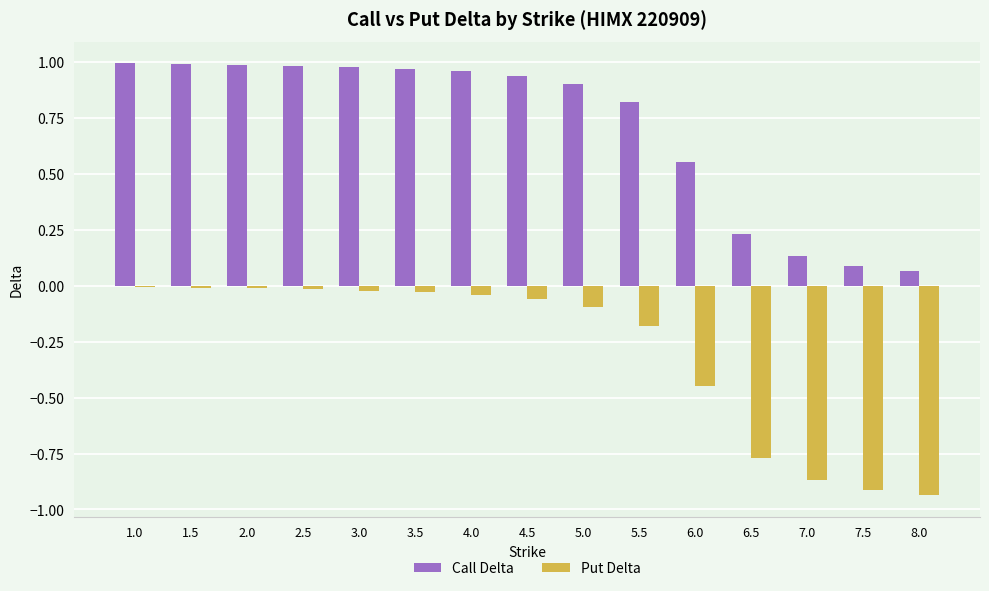

Which series changed the most between 2.0 and 8.0?

Put Delta